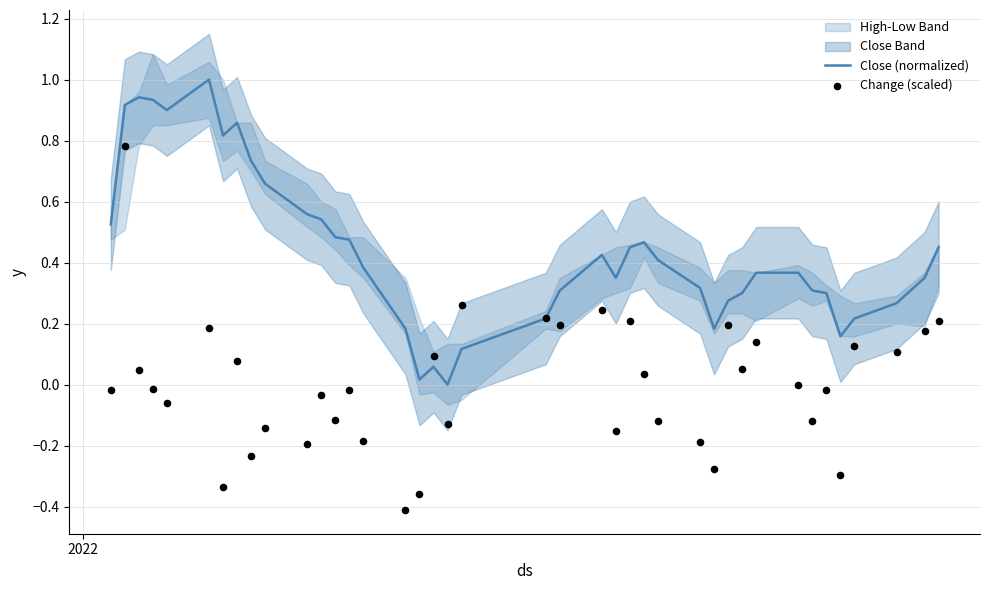

Is the value of Change (scaled) at 16 greater than the value of Close (normalized) at 10?

No